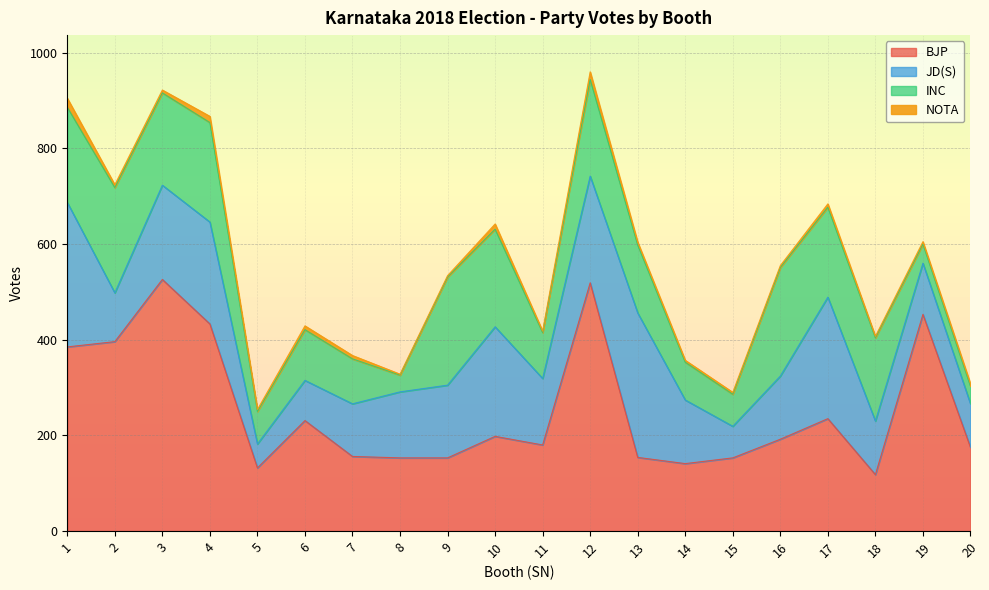

Which label corresponds to the smallest value in the chart?

8